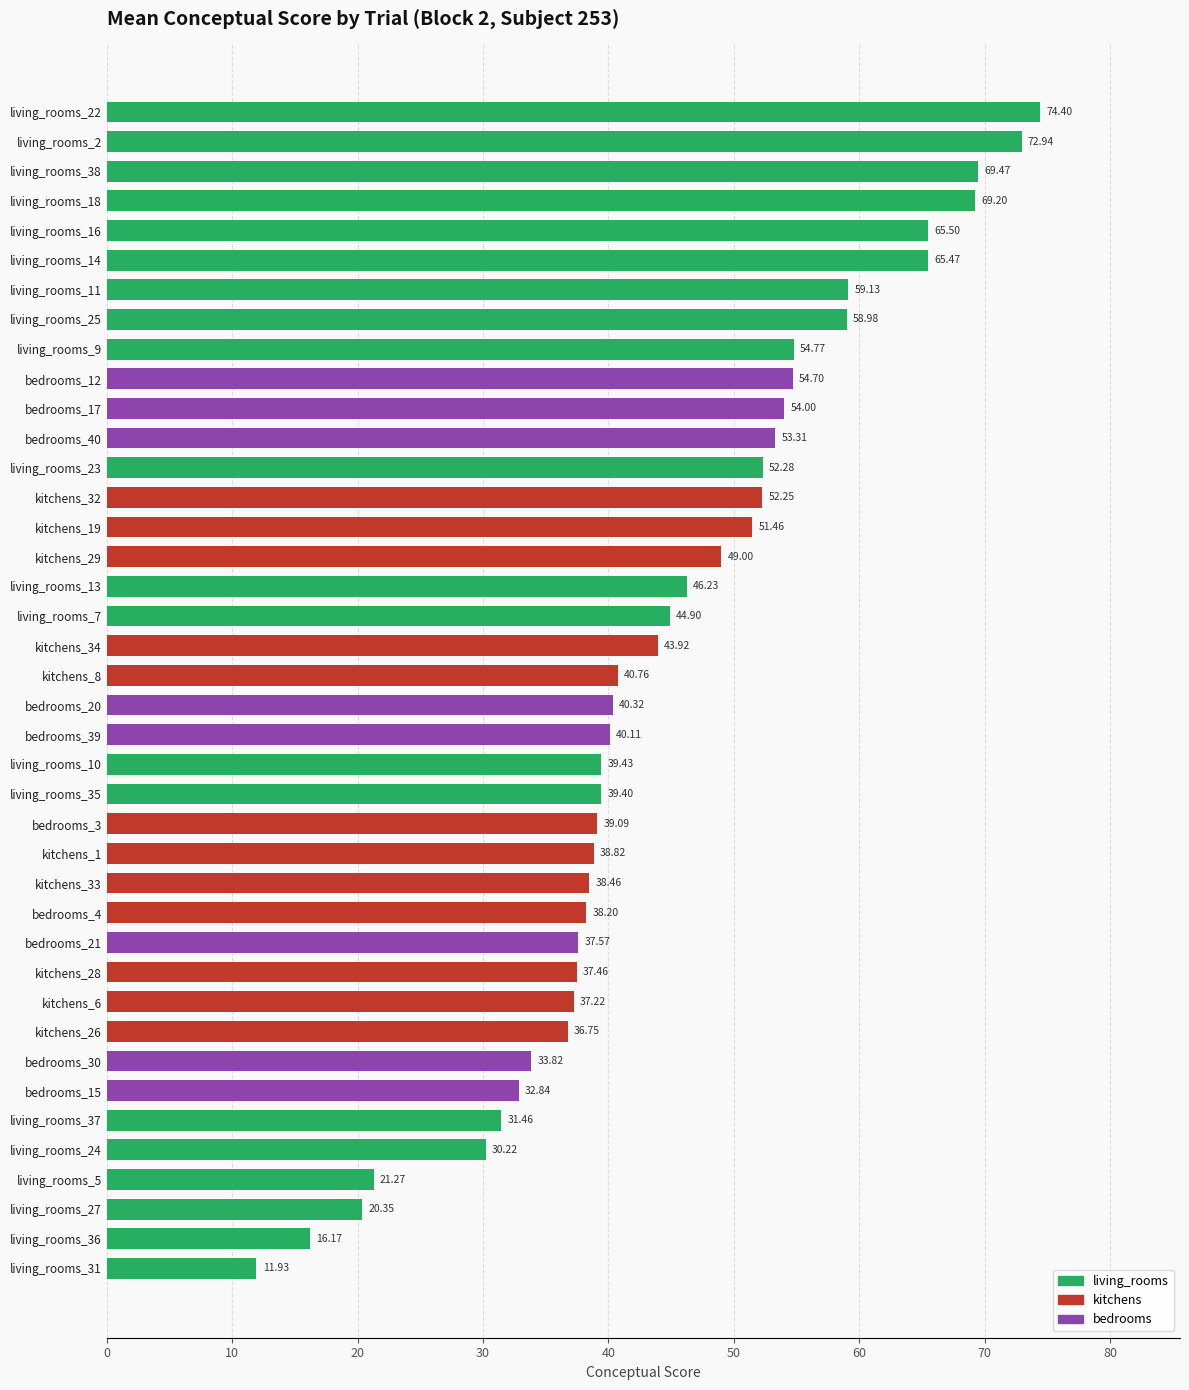

What is the smallest value displayed?

11.9